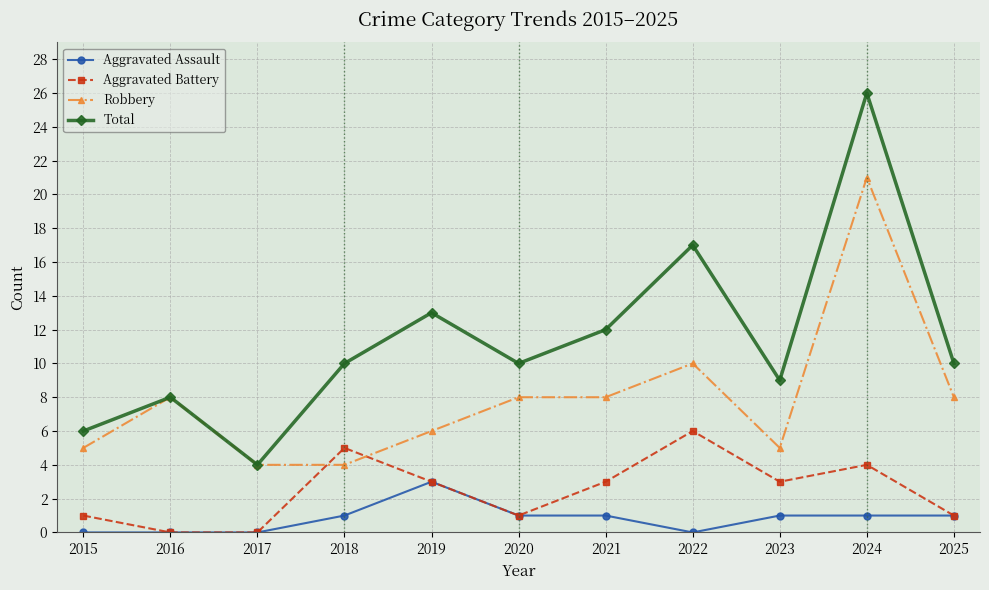

The Aggravated Battery series shows 5 at 2019. True or false?

False